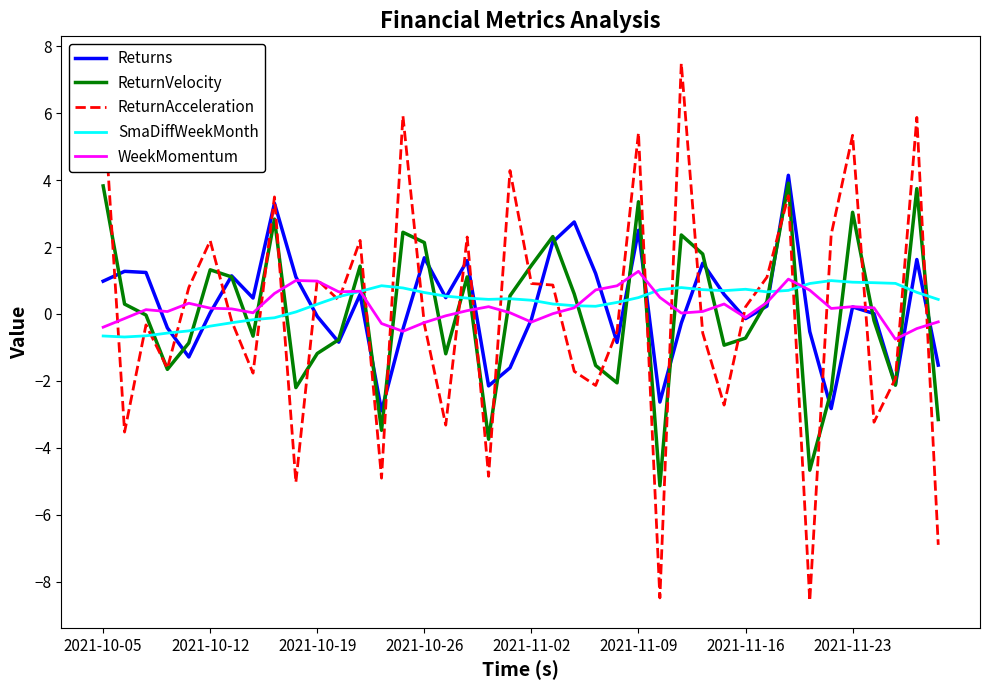

True or false: ReturnAcceleration has more than 1 interior local peaks.

True